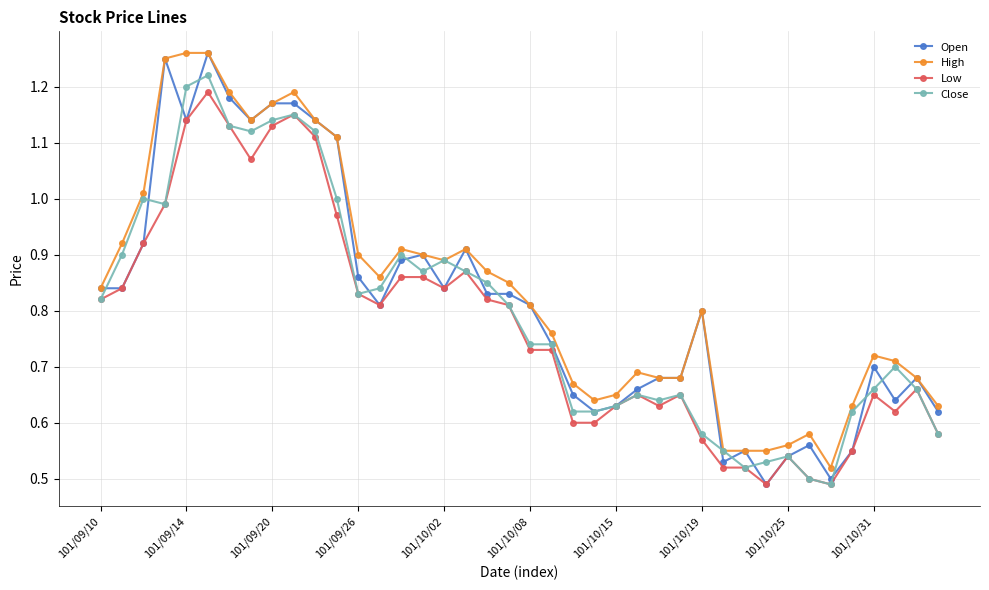

How many data points does each series have?

40